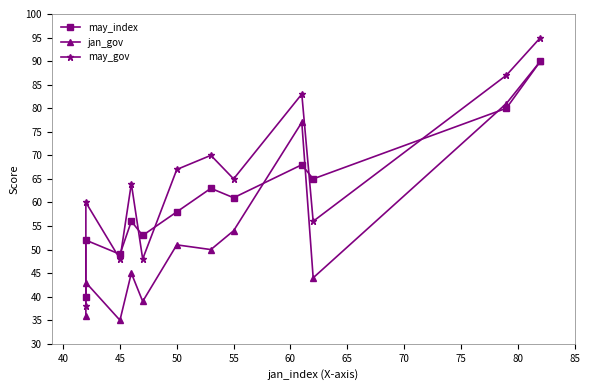

What is the spread (max minus min) of values at 45?

14